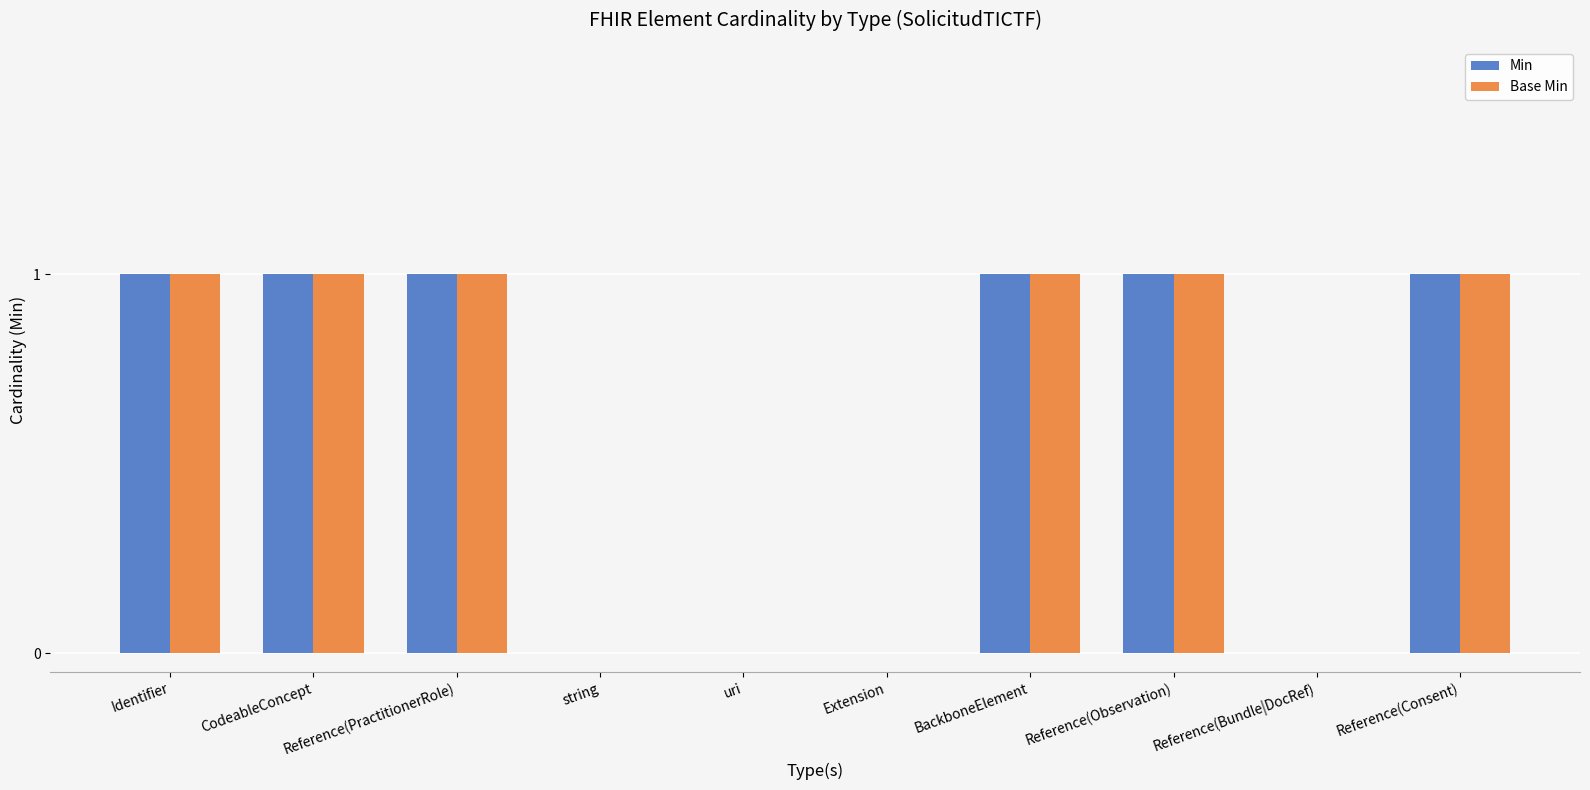

Is it true that Min equals -1 at string?

False